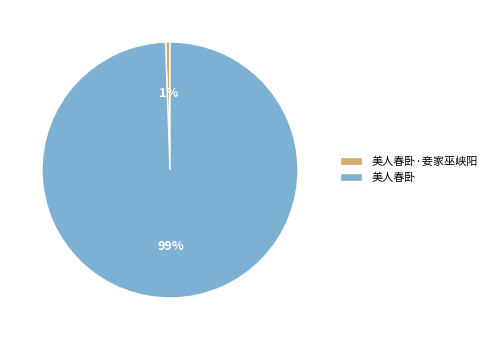

To the nearest percent, what is the average slice percentage?

50%